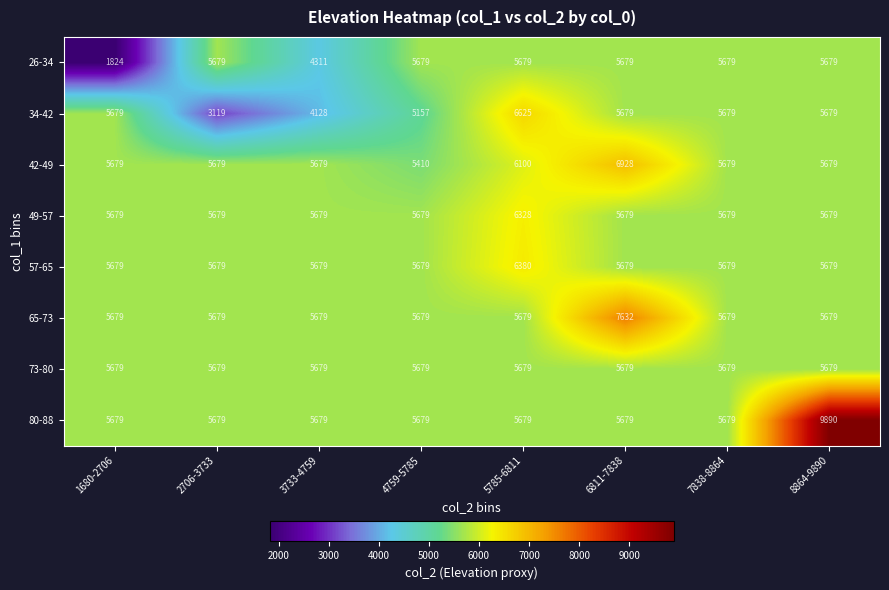

At how many categories does at least one series exceed 6732?

2